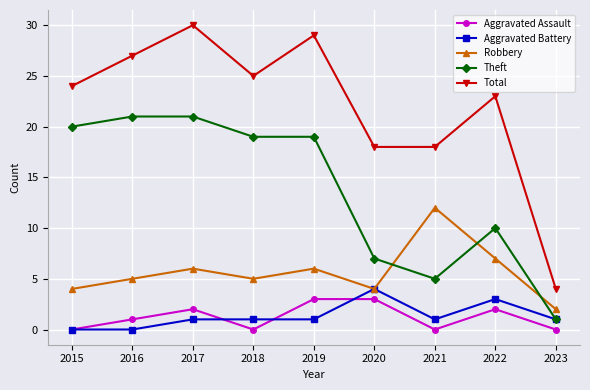

What is the sum of all Theft values?

123